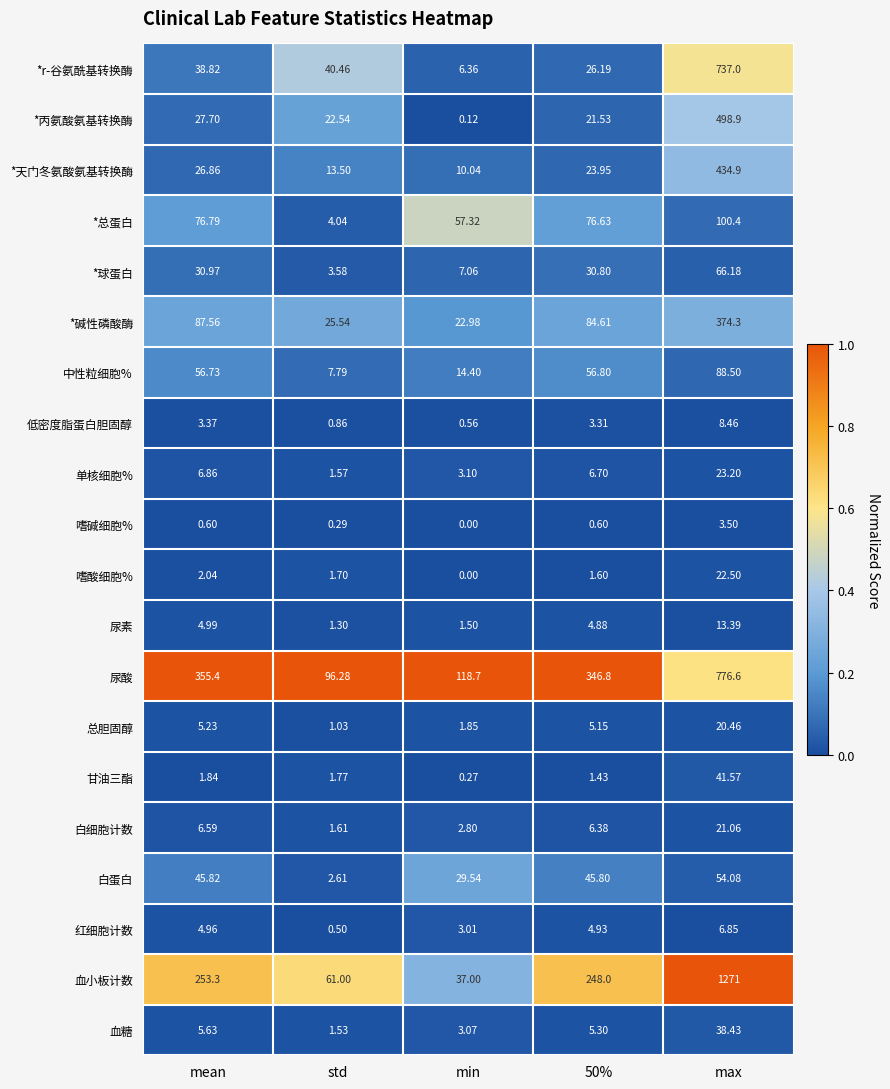

List the series in order of their peak value, highest first.

血小板计数, 尿酸, *r-谷氨酰基转换酶, *丙氨酸氨基转换酶, *天门冬氨酸氨基转换酶, *碱性磷酸酶, *总蛋白, 中性粒细胞%, *球蛋白, 白蛋白, 甘油三酯, 血糖, 单核细胞%, 嗜酸细胞%, 白细胞计数, 总胆固醇, 尿素, 低密度脂蛋白胆固醇, 红细胞计数, 嗜碱细胞%